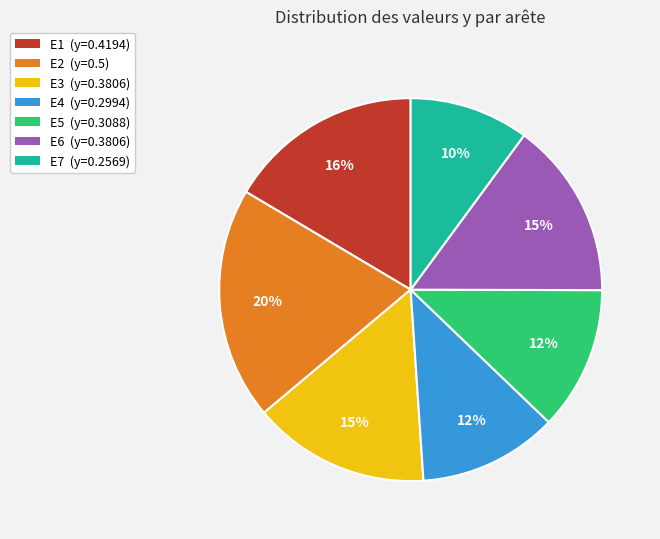

Count the number of slices in the pie.

7